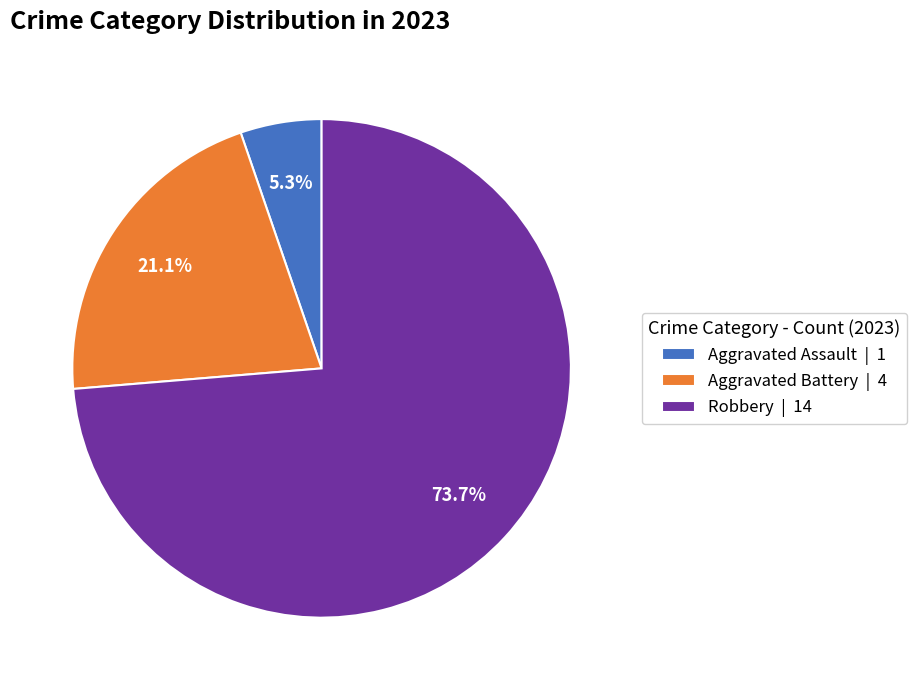

What is the majority slice?

Robbery | 14